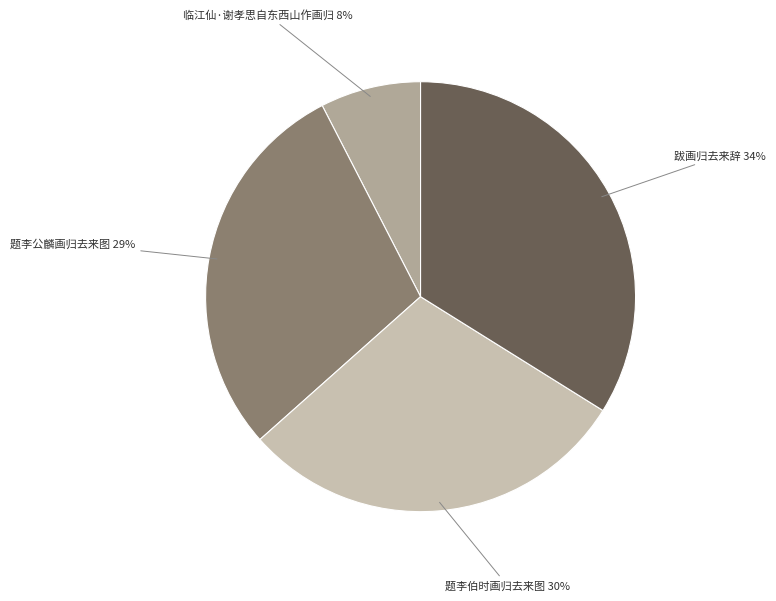

Does any single category account for the majority?

No